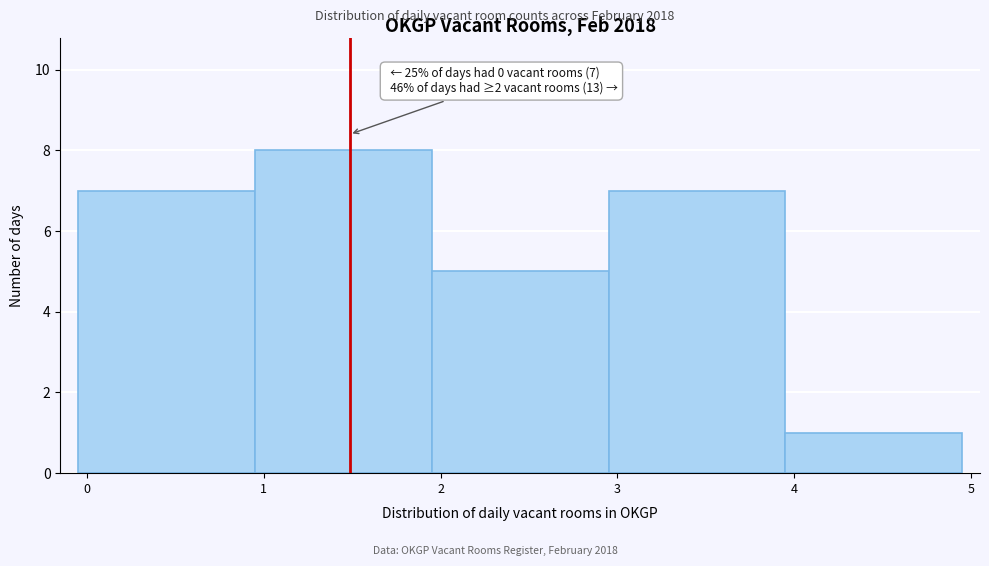

Over which range of the x-axis is the bar tallest?

1 to 2